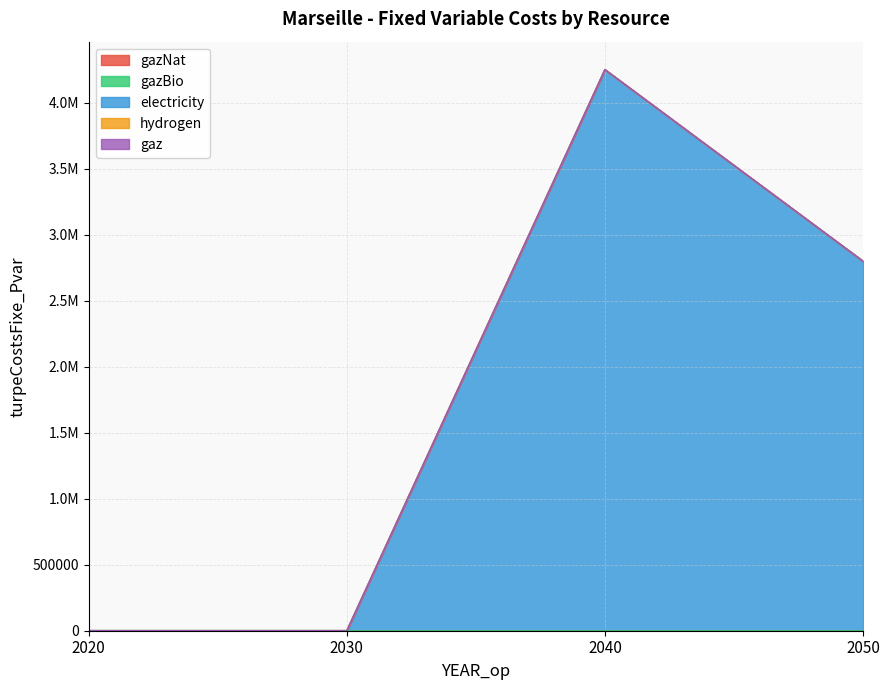

Rank the series at 2020 from highest to lowest value.

gazNat, gazBio, electricity, hydrogen, gaz